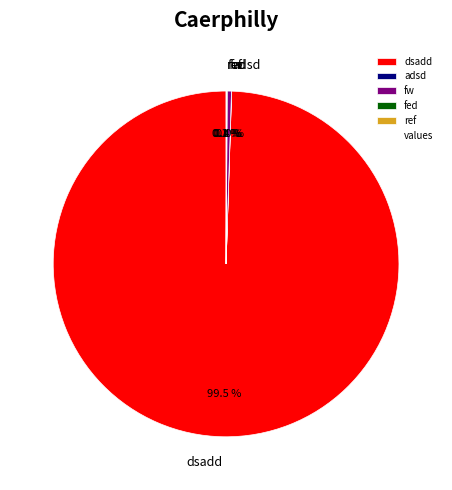

Which slice represents more than half of the pie?

dsadd